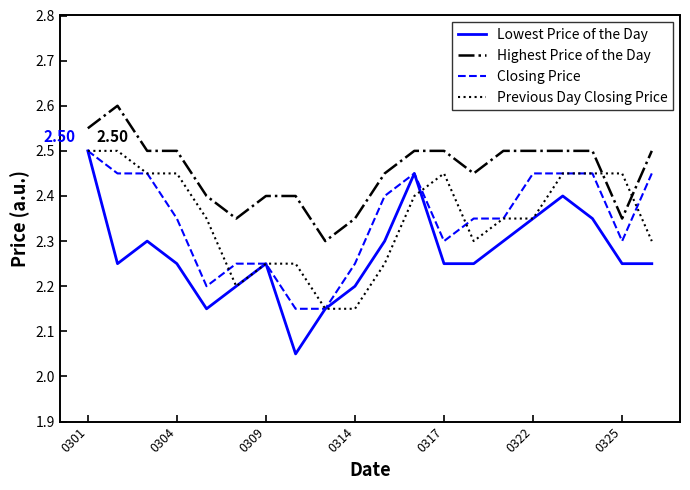

What is the greatest value displayed?

2.6